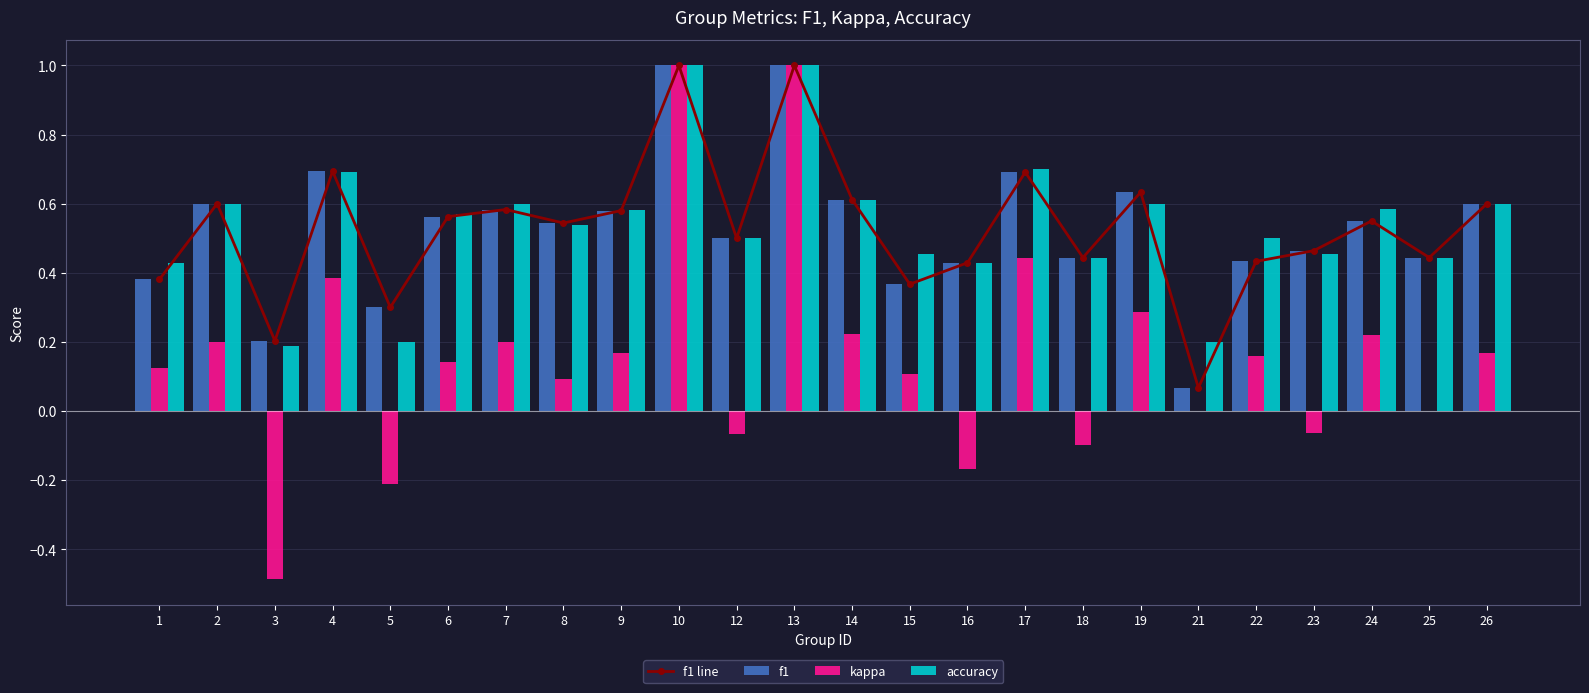

What is the total value across all series at 10?

4.0